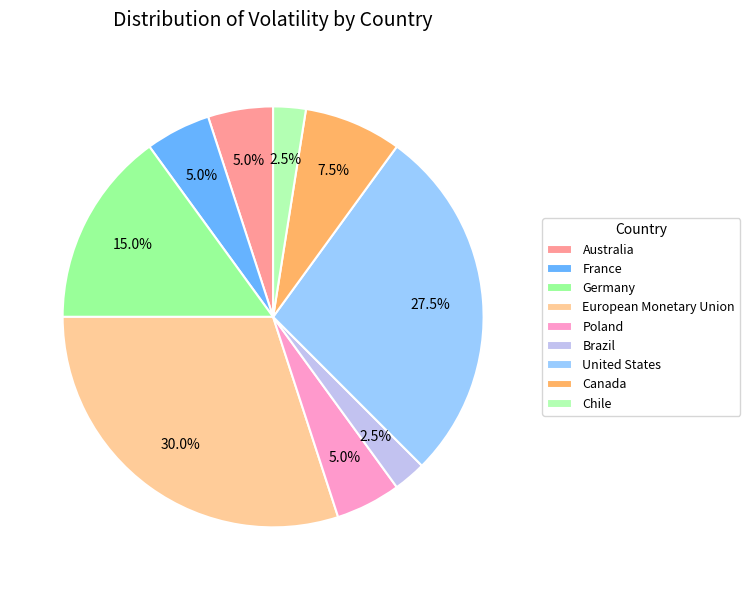

What percentage is NOT represented by Canada?

92.5%